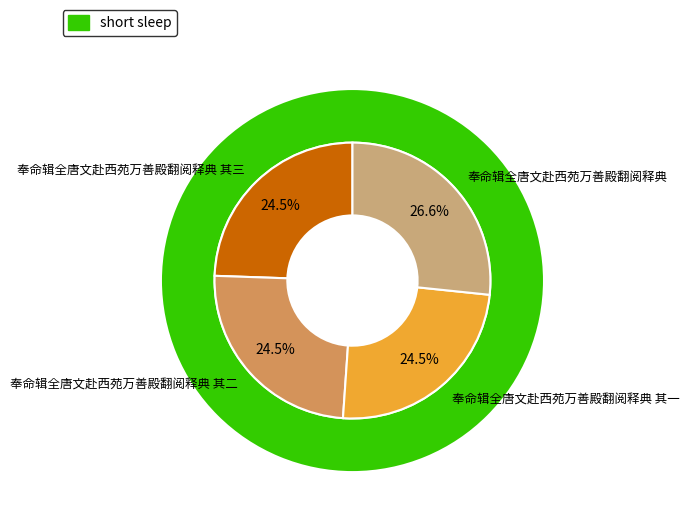

How many slices are in this pie chart?

4